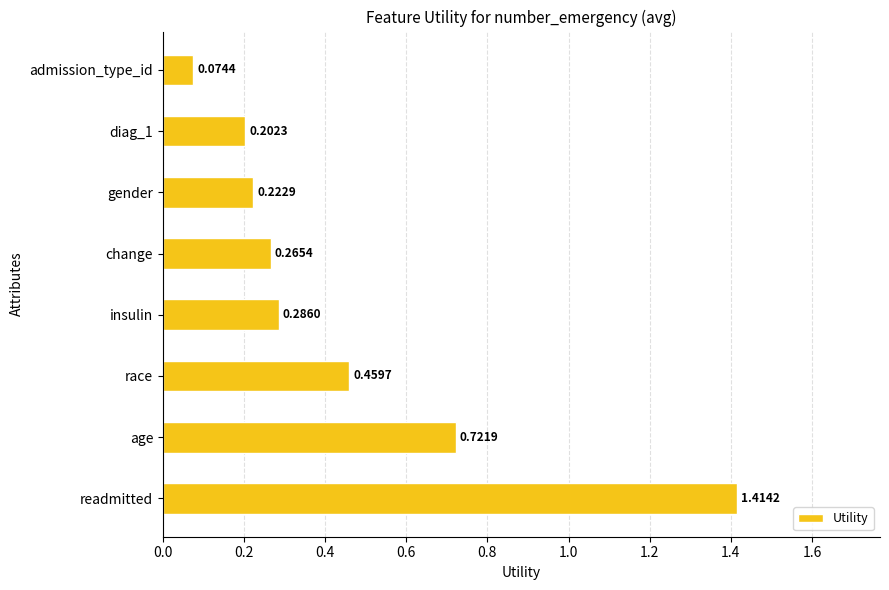

Where is the data nearest to the value 0?

admission_type_id